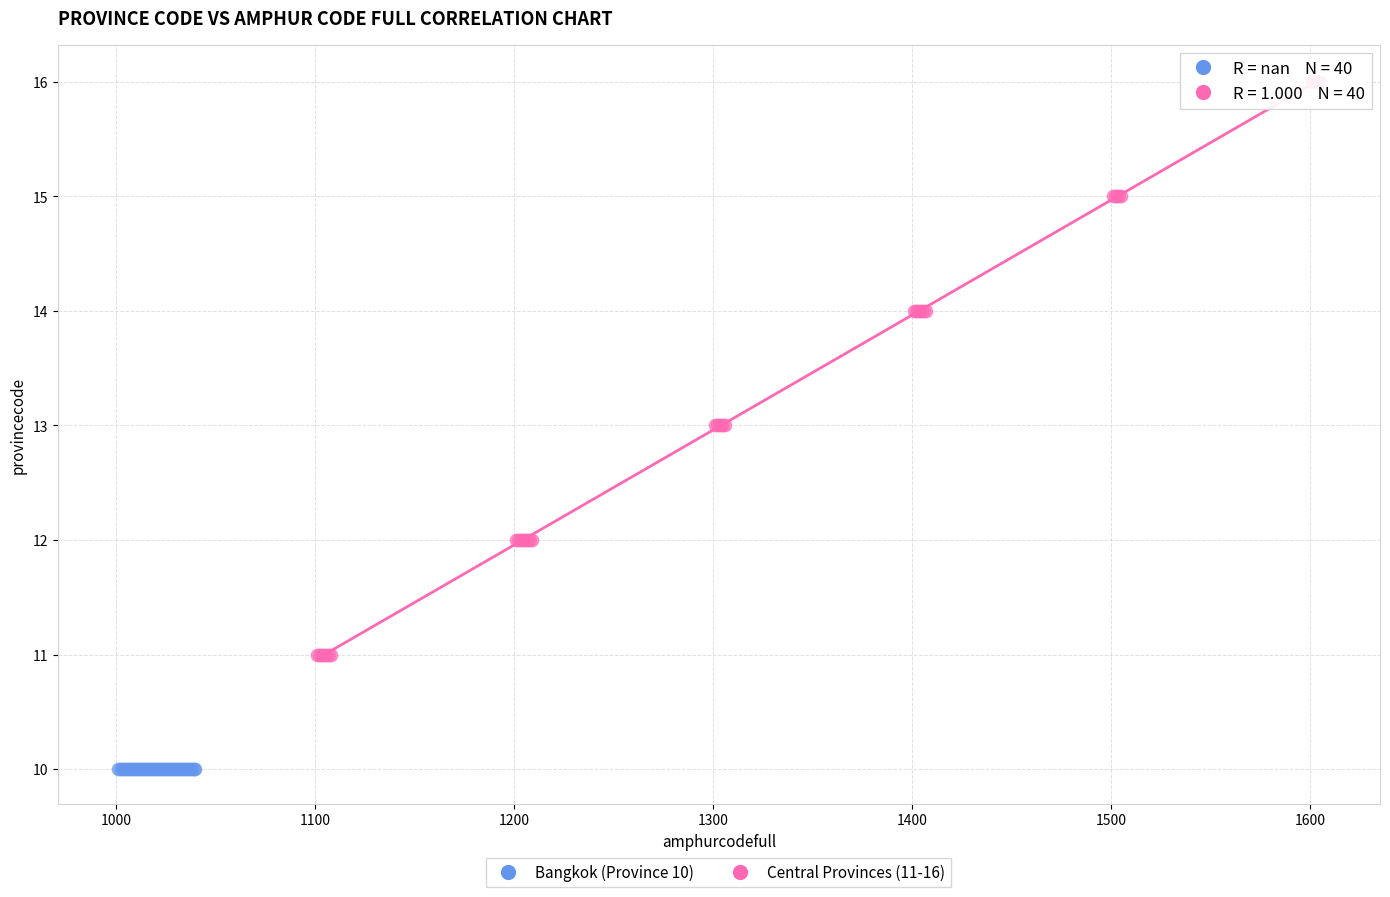

Which series contains the highest Y value?

Central Provinces (11-16)